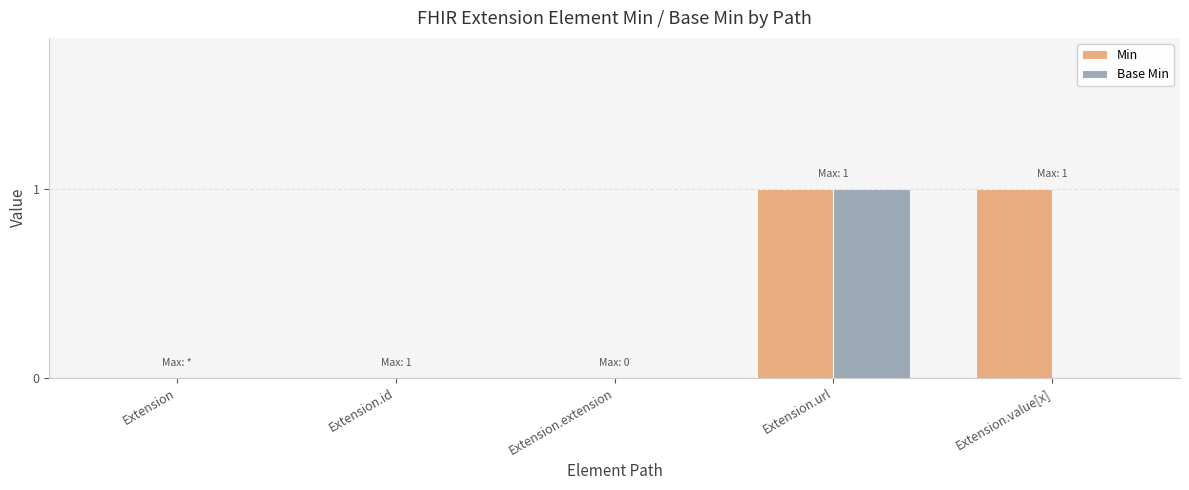

What is the sum of all Base Min values?

1